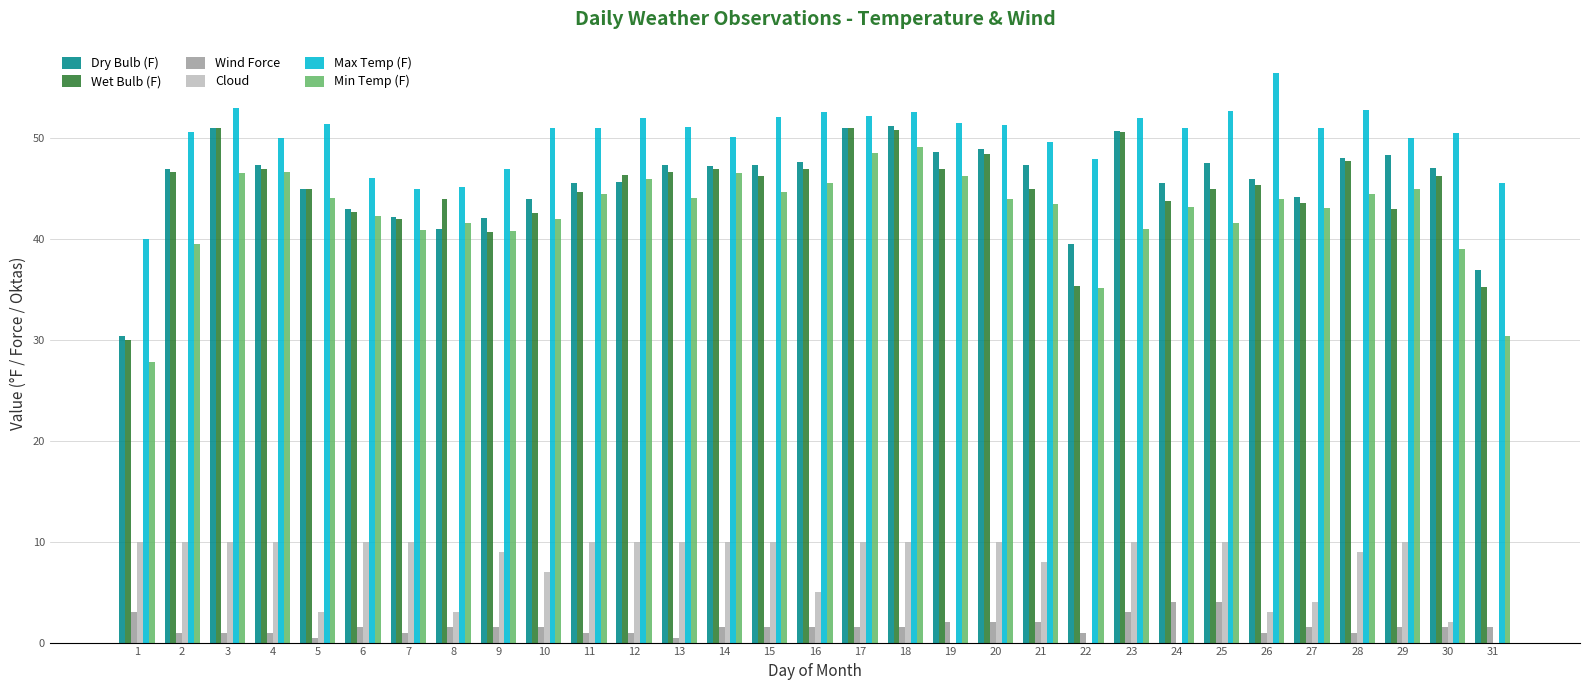

True or false: Max Temp (F) has a value of 50.0 at 29.

True